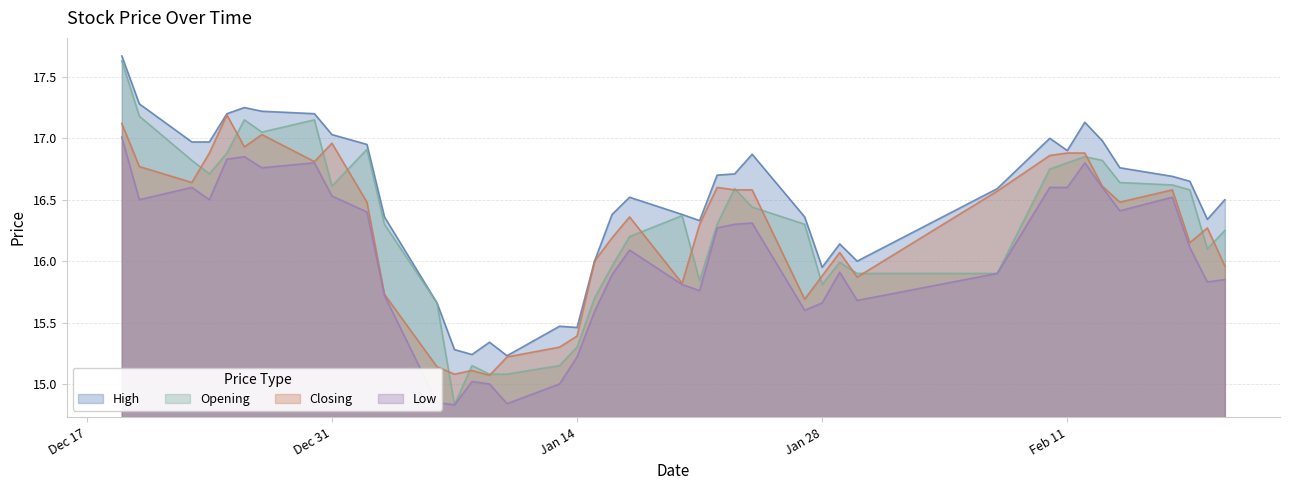

Rank the series by their maximum value, from lowest to highest.

Low, Closing, Opening, High